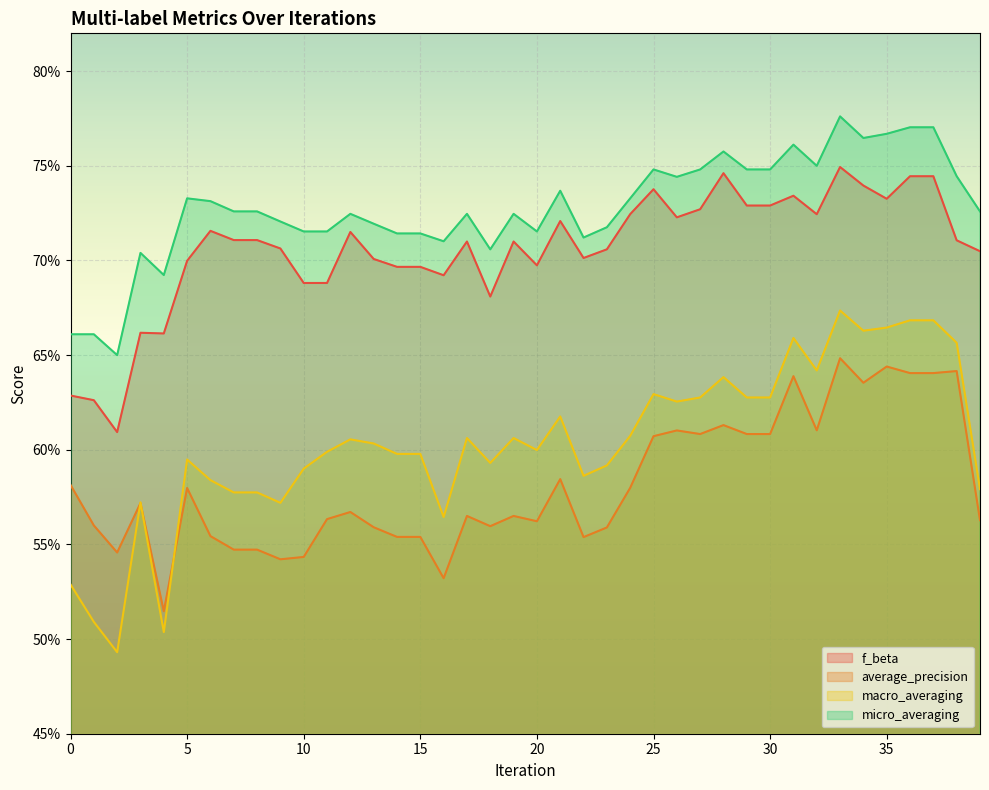

What is the total value across all series at 1?

2.4